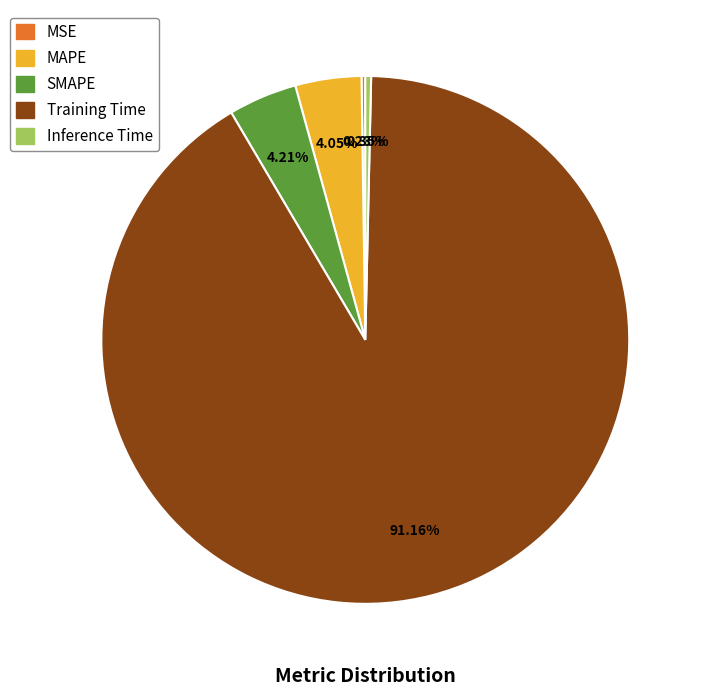

To the nearest percent, what is the difference between the largest and smallest slice percentages?

91%